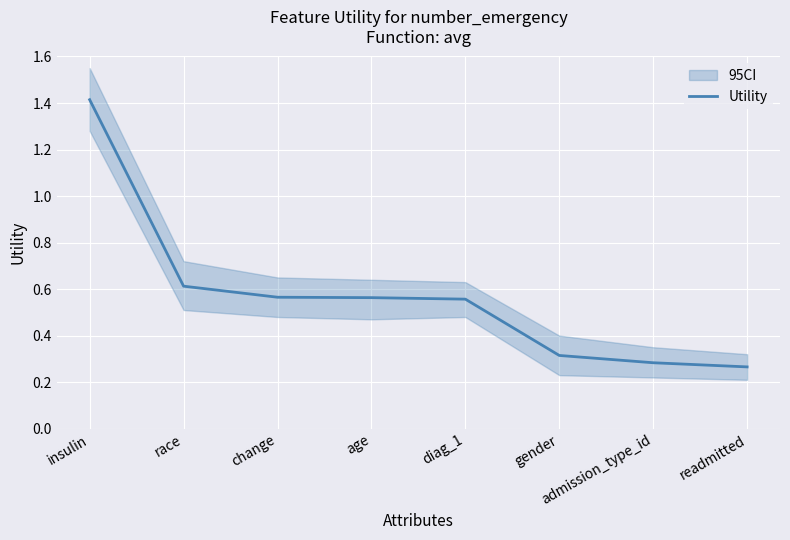

What is the difference between the maximum and minimum values?

1.1